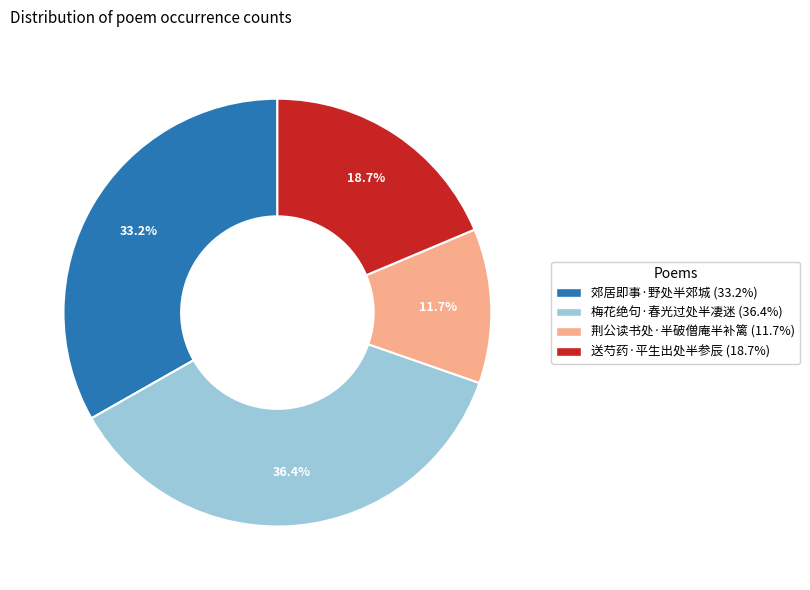

Combined, do 送芍药·平生出处半参辰 and 郊居即事·野处半郊城 account for over 50%?

Yes